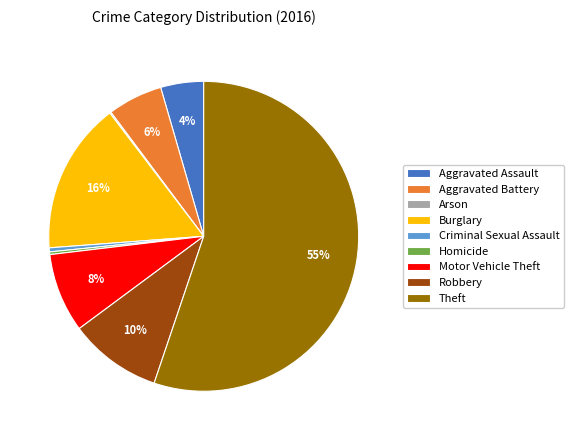

To the nearest percent, what percentage of the pie is Motor Vehicle Theft?

8%